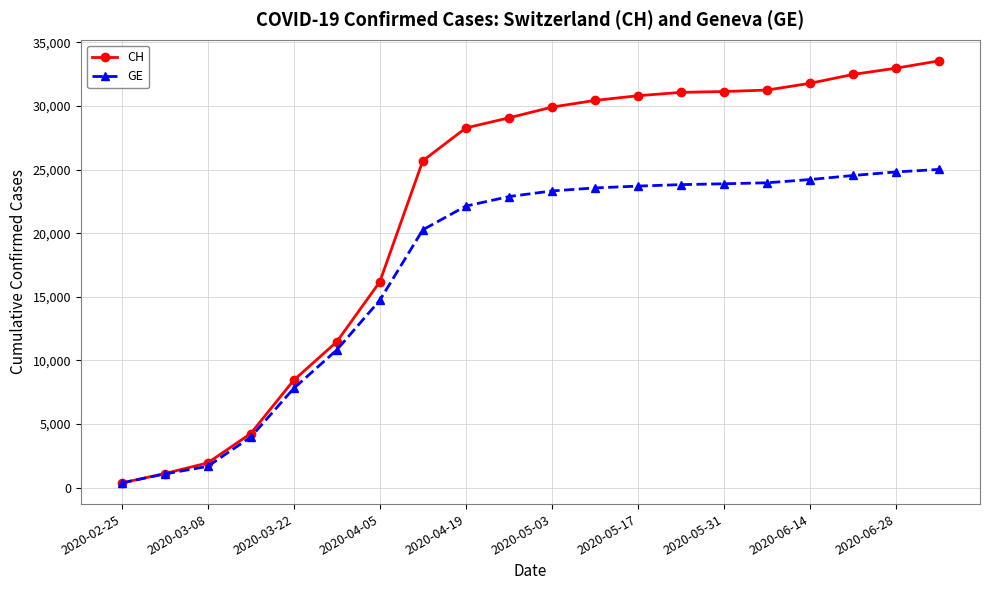

Which series has the largest total across all categories?

CH